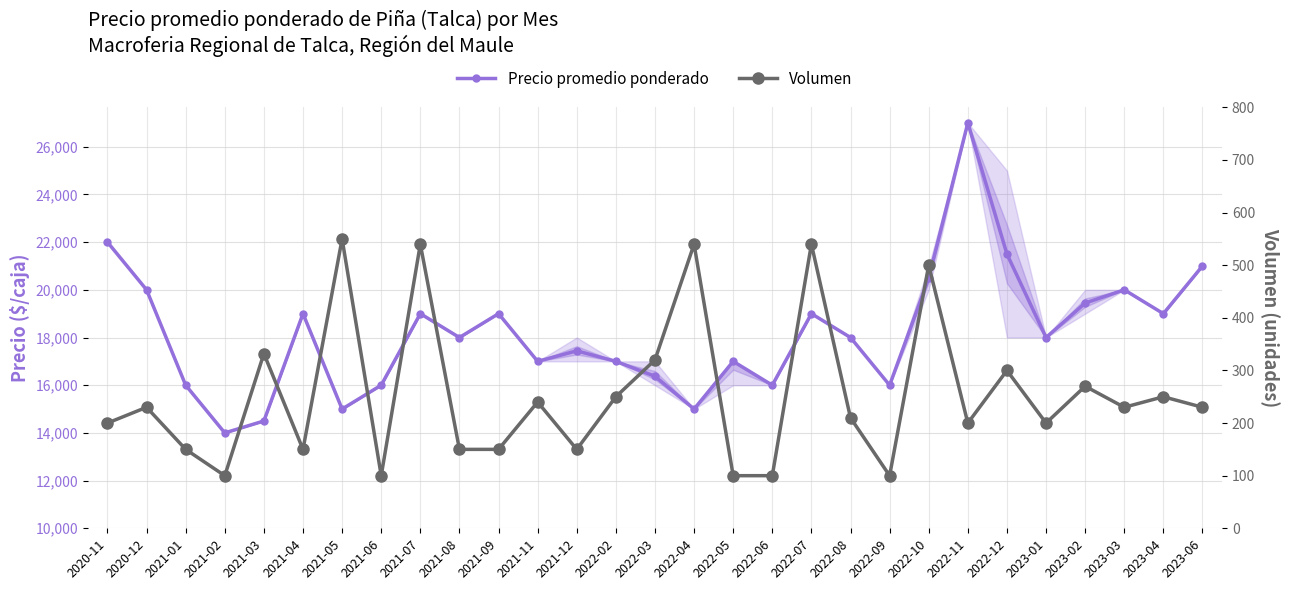

What is the sum of all Precio promedio ponderado values?

527760